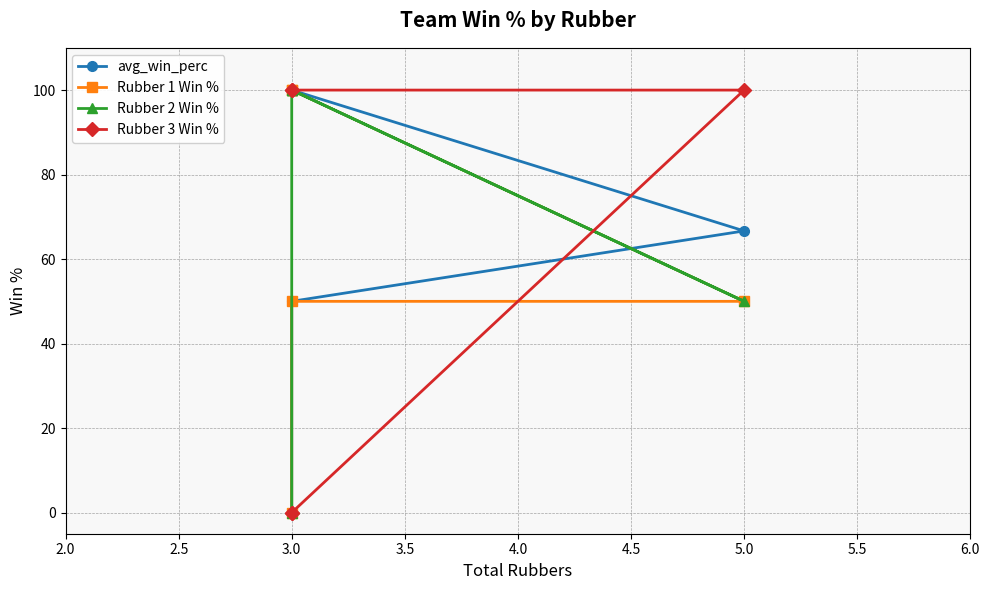

What is the sum of all Rubber 2 Win % values?

350.0